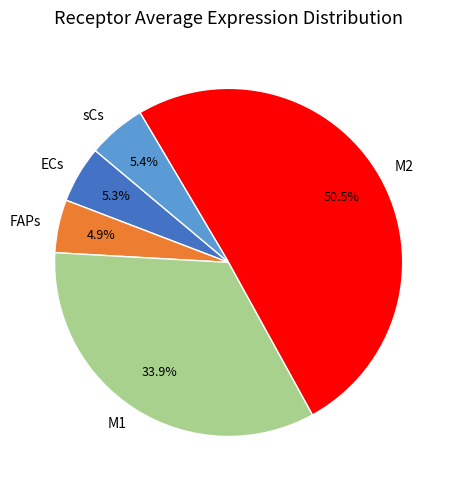

Is sCs the majority of the pie?

No